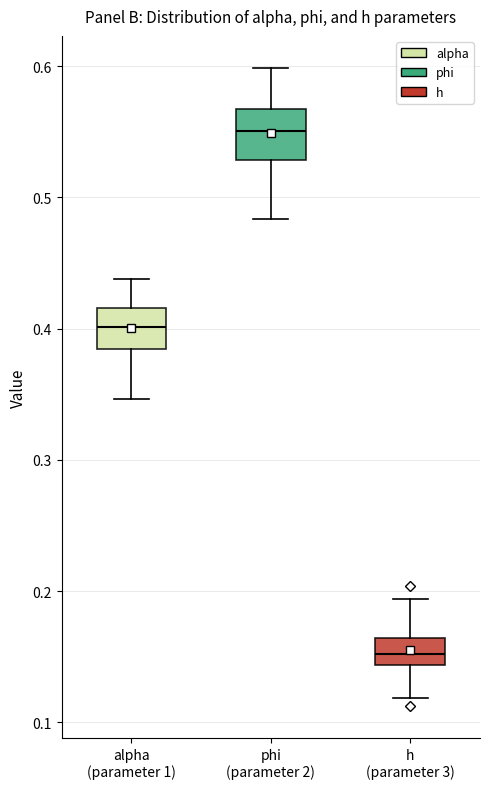

Reading left to right, transcribe this box plot: for each box, give where its median line is, the range the box spans, and where its two whiskers end, as read against the y-axis. The values are not printed on the chart, so give them approximately, as read against the axis.

alpha (parameter 1): median 0.40, box 0.38 to 0.42, whiskers 0.35 to 0.44
phi (parameter 2): median 0.55, box 0.53 to 0.57, whiskers 0.48 to 0.60
h (parameter 3): median 0.15, box 0.14 to 0.16, whiskers 0.12 to 0.19